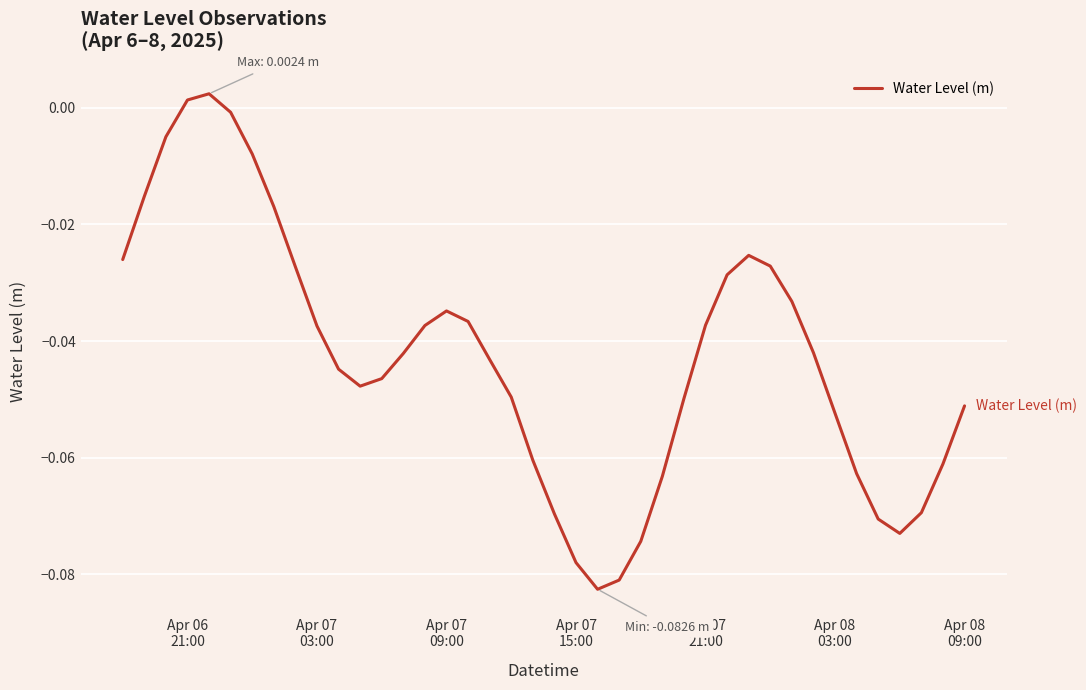

Reading left to right, extract all data points from this chart.

-0.0	-0.0	-0.0	0.0	0.0	-0.0	-0.0	-0.0	-0.0	-0.0	-0.0	-0.0	-0.0	-0.0	-0.0	-0.0	-0.0	-0.0	-0.0	-0.1	-0.1	-0.1	-0.1	-0.1	-0.1	-0.1	-0.0	-0.0	-0.0	-0.0	-0.0	-0.0	-0.0	-0.1	-0.1	-0.1	-0.1	-0.1	-0.1	-0.1